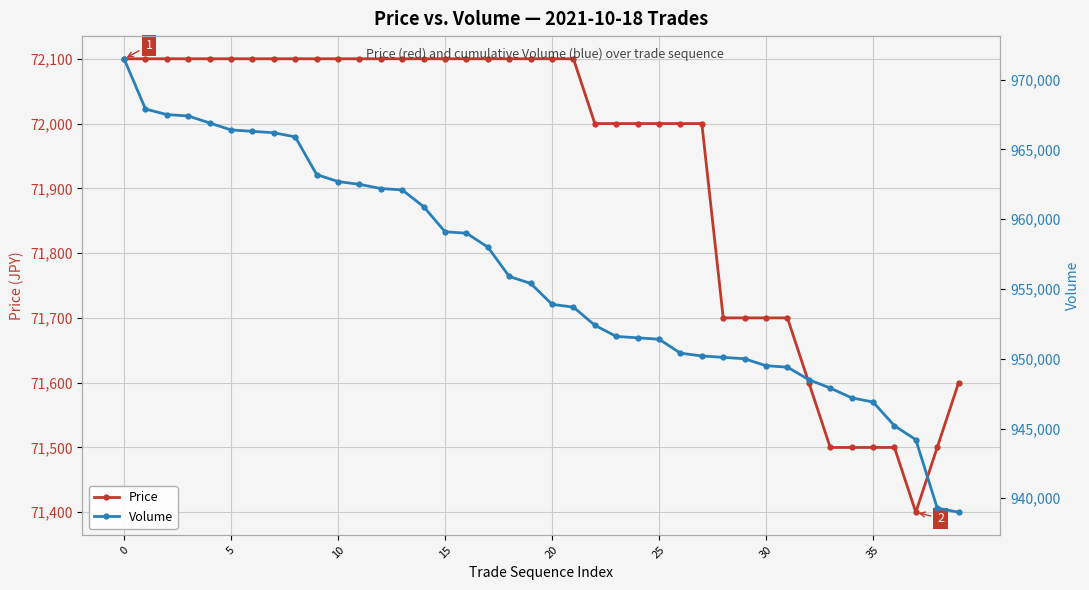

How many series are shown in this chart?

2